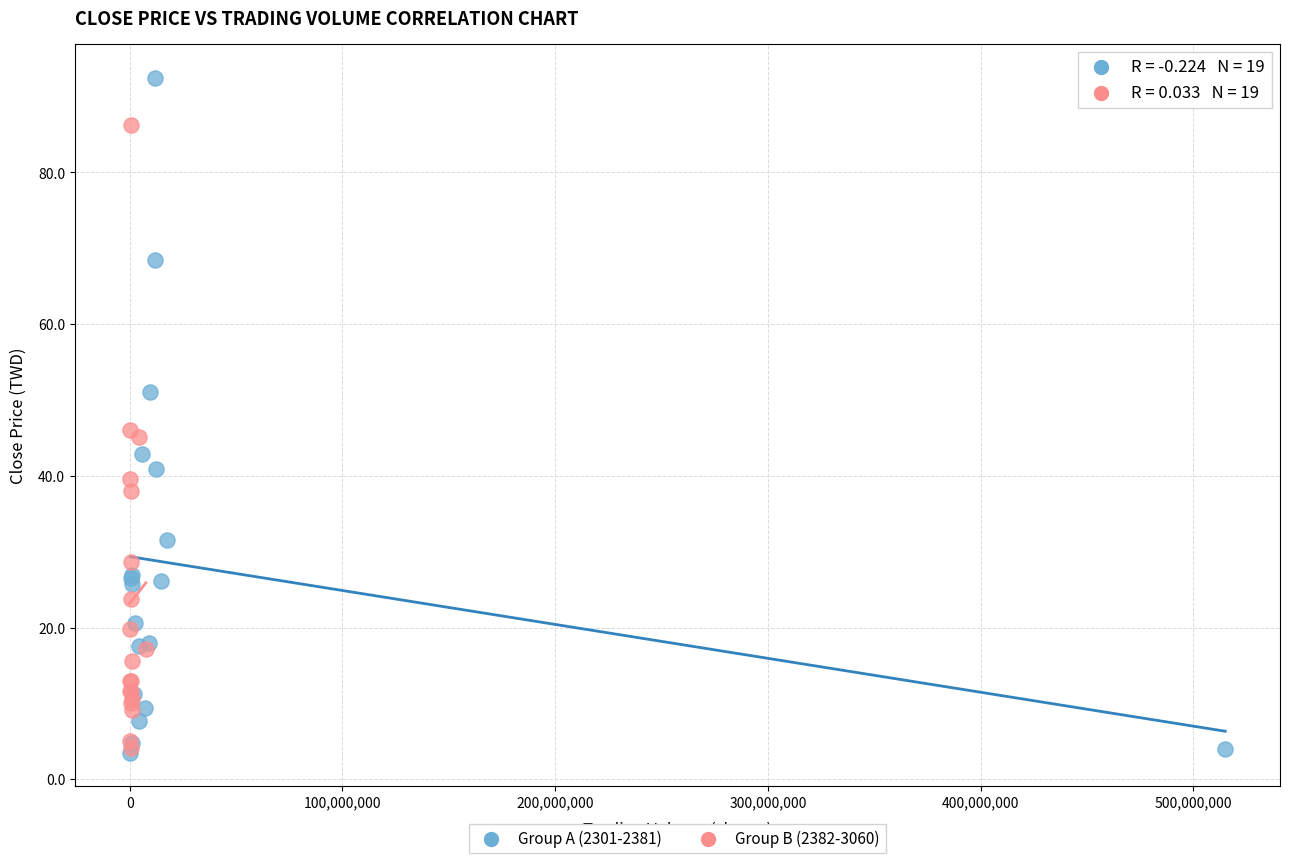

Which series contains the highest Y value?

Group A (2301-2381)